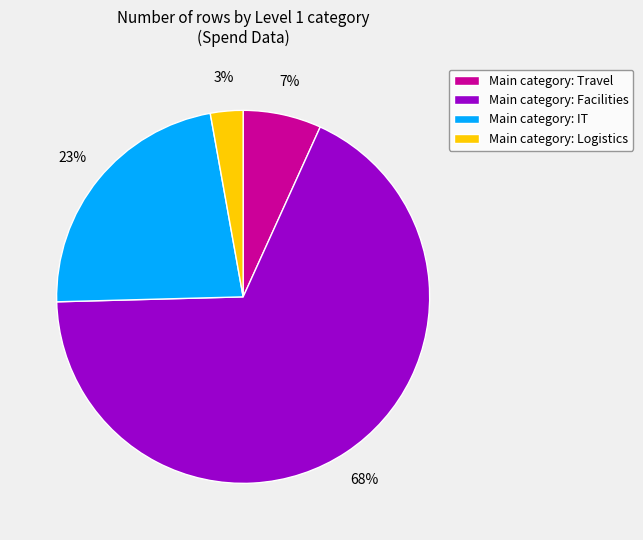

To the nearest percent, what portion does Main category: Logistics represent?

3%